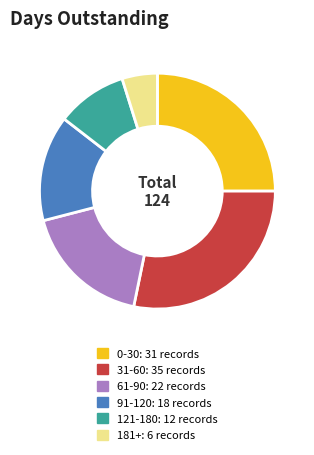

Does any single category account for the majority?

No